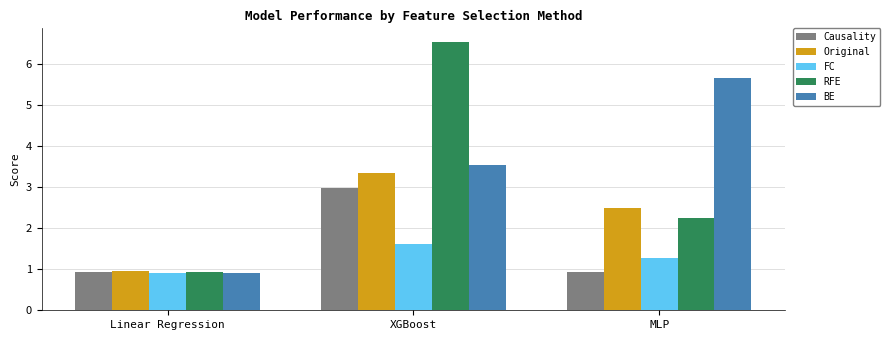

Count the number of data series in this chart.

5